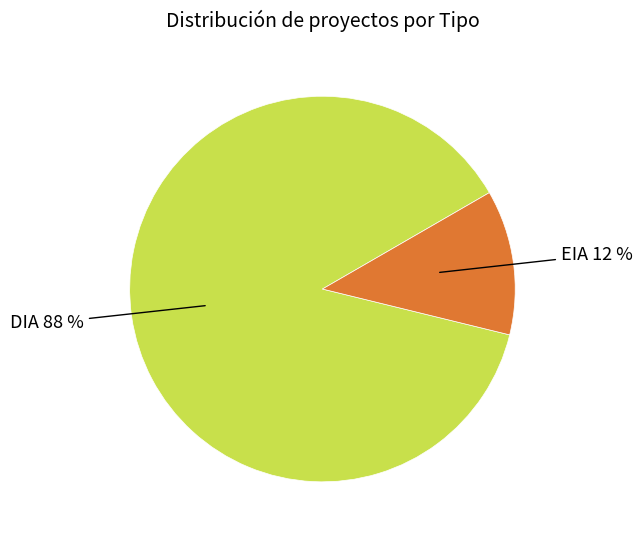

To the nearest percent, what is the average slice percentage?

50%